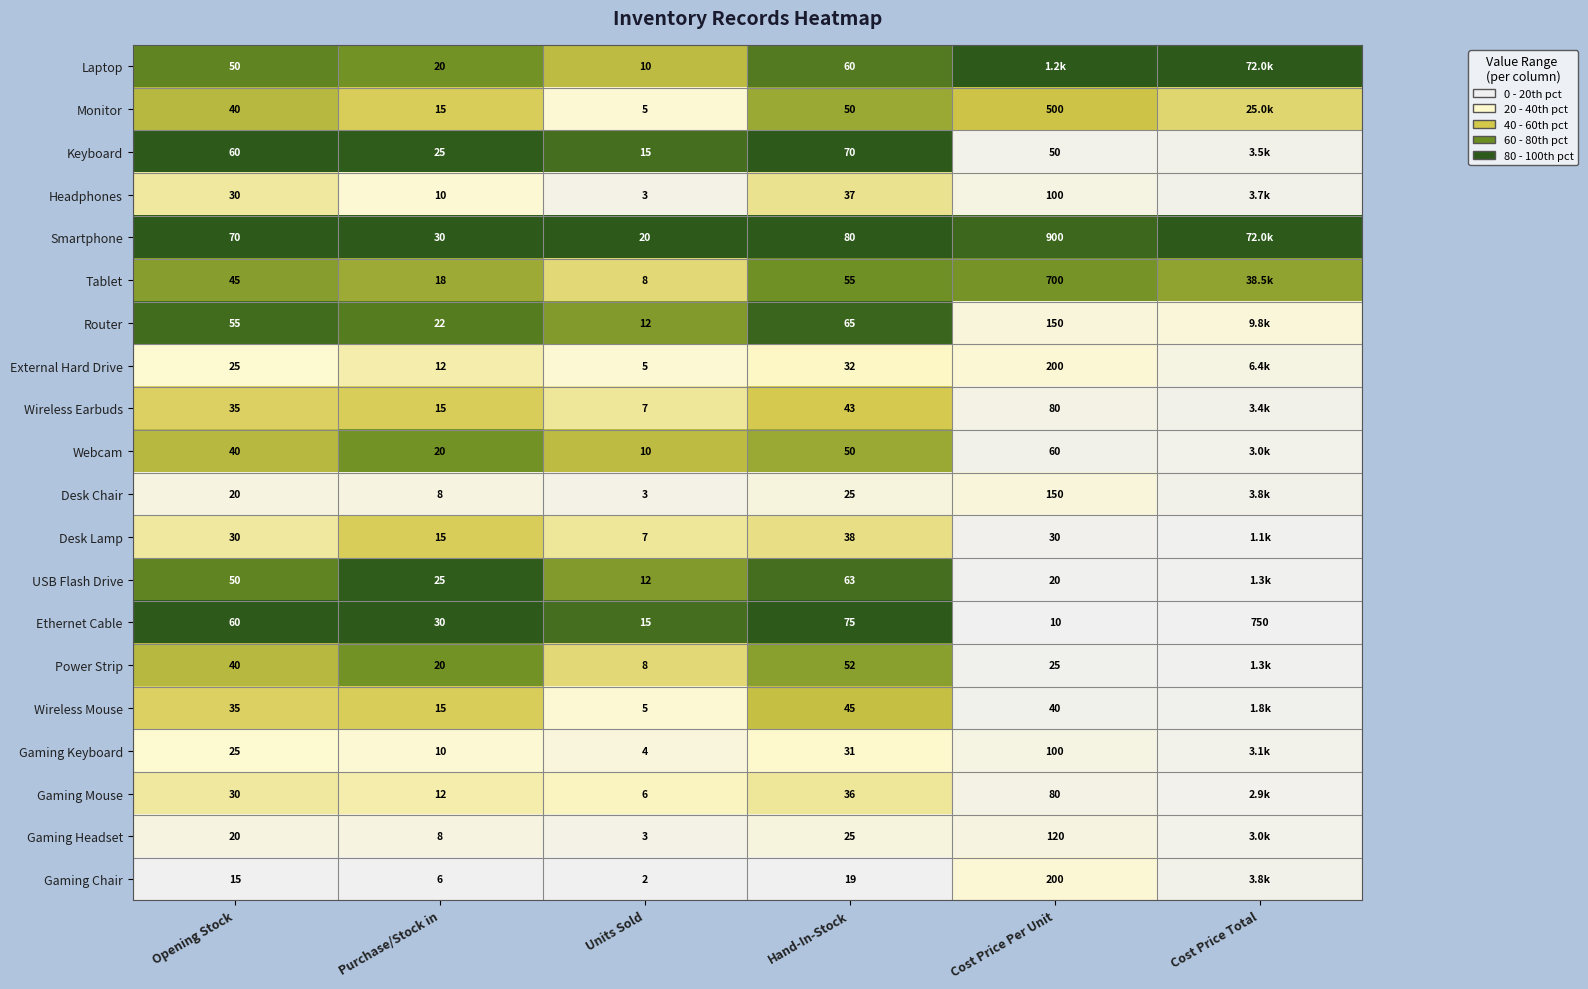

Is the value of Monitor at Opening Stock greater than the value of Gaming Chair at Cost Price Per Unit?

No